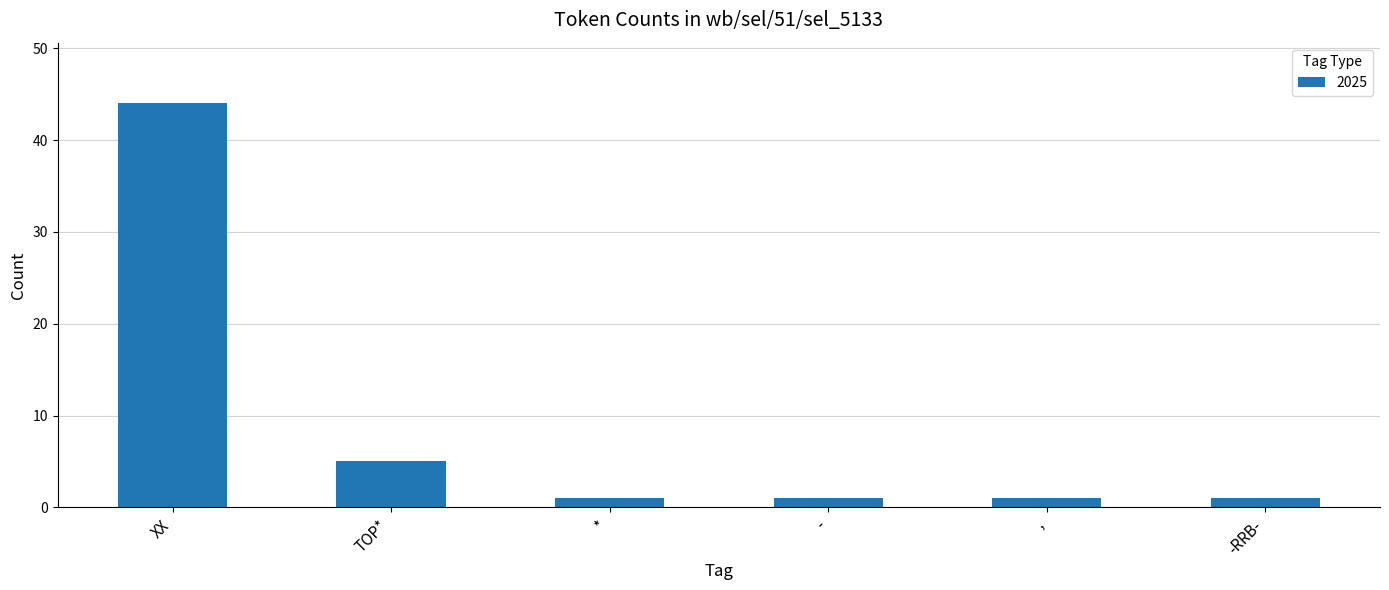

Reading right to left, what are all the values shown in this chart?

1	1	1	1	5	44